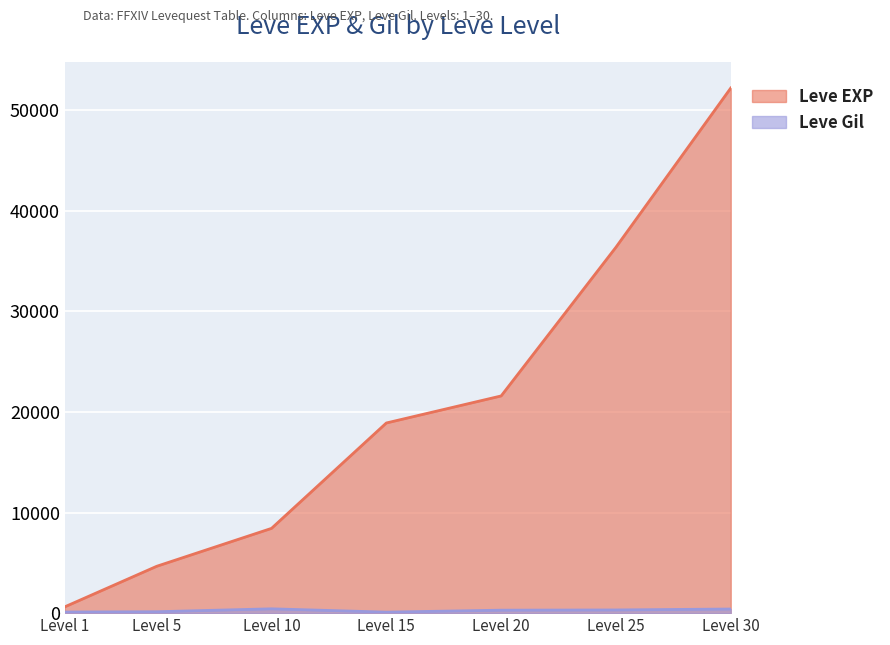

Which label corresponds to the largest value in the chart?

Level 30